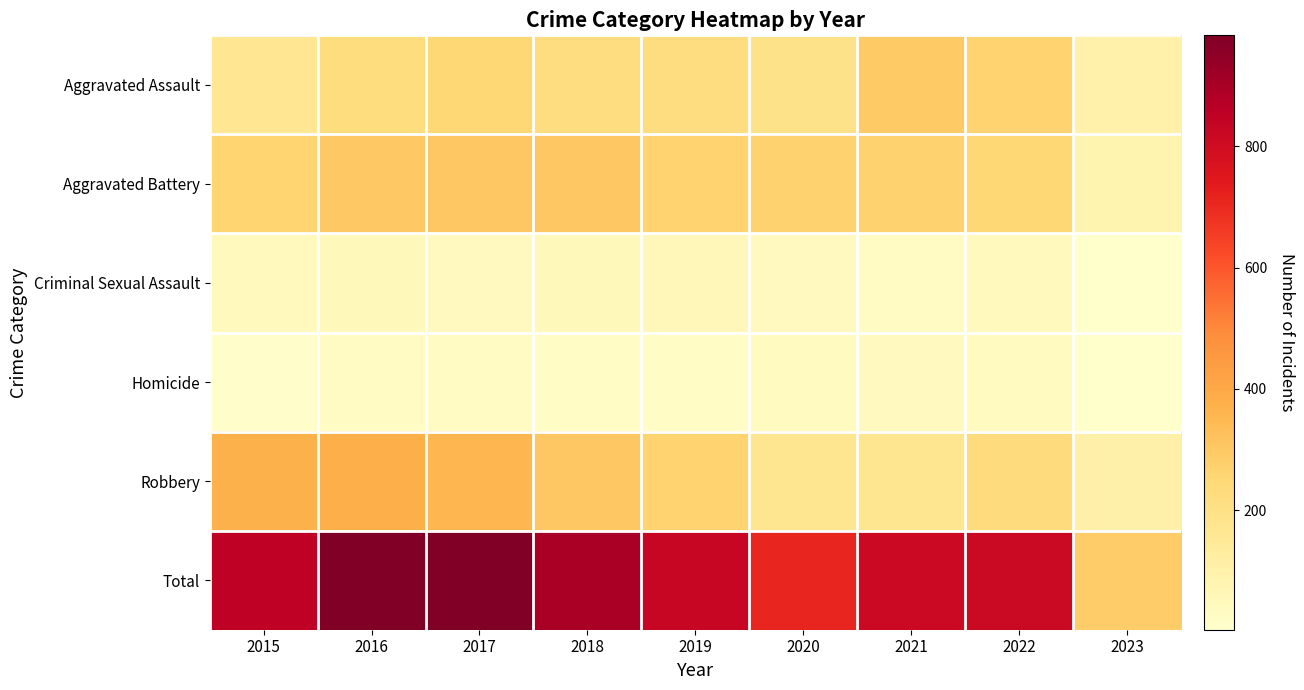

Rank the series at 2017 from highest to lowest value.

Total, Robbery, Aggravated Battery, Aggravated Assault, Criminal Sexual Assault, Homicide